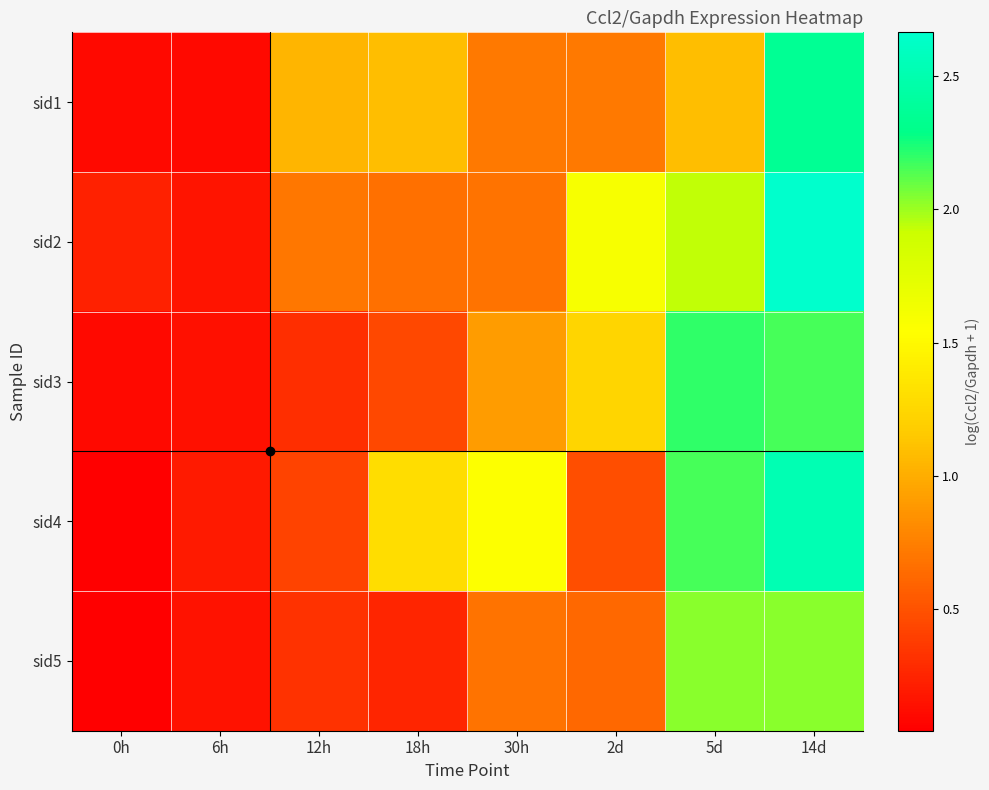

Reading left to right, extract all data points from this chart.

sid1: 0h=0.1	6h=0.1	12h=1.0	18h=1.1	30h=0.7	2d=0.7	5d=1.1	14d=2.4
sid2: 0h=0.2	6h=0.2	12h=0.7	18h=0.7	30h=0.7	2d=1.6	5d=1.9	14d=2.7
sid3: 0h=0.1	6h=0.1	12h=0.3	18h=0.5	30h=0.9	2d=1.2	5d=2.2	14d=2.2
sid4: 0h=0.0	6h=0.2	12h=0.4	18h=1.3	30h=1.6	2d=0.5	5d=2.2	14d=2.5
sid5: 0h=0.0	6h=0.1	12h=0.3	18h=0.3	30h=0.7	2d=0.6	5d=2.0	14d=2.0